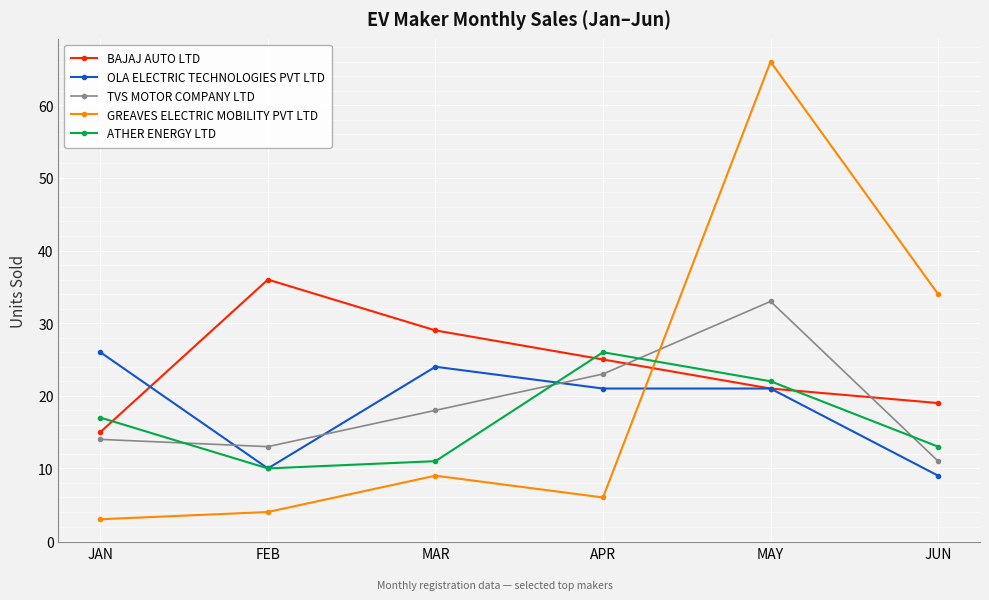

Reading right to left, what are all the values shown in this chart?

BAJAJ AUTO LTD: JUN=19	MAY=21	APR=25	MAR=29	FEB=36	JAN=15
OLA ELECTRIC TECHNOLOGIES PVT LTD: JUN=9	MAY=21	APR=21	MAR=24	FEB=10	JAN=26
TVS MOTOR COMPANY LTD: JUN=11	MAY=33	APR=23	MAR=18	FEB=13	JAN=14
GREAVES ELECTRIC MOBILITY PVT LTD: JUN=34	MAY=66	APR=6	MAR=9	FEB=4	JAN=3
ATHER ENERGY LTD: JUN=13	MAY=22	APR=26	MAR=11	FEB=10	JAN=17